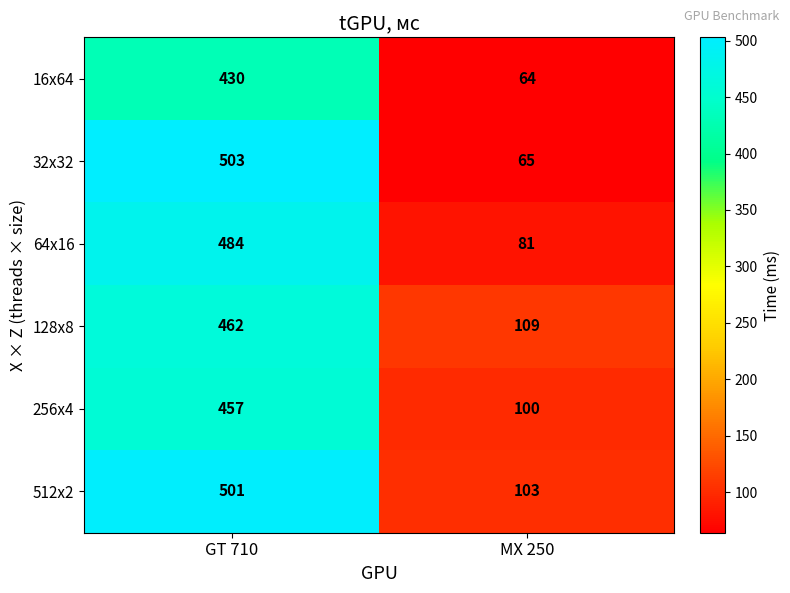

Reading left to right, what are all the values shown in this chart?

16x64: 430	64
32x32: 503	65
64x16: 484	81
128x8: 462	109
256x4: 457	100
512x2: 501	103